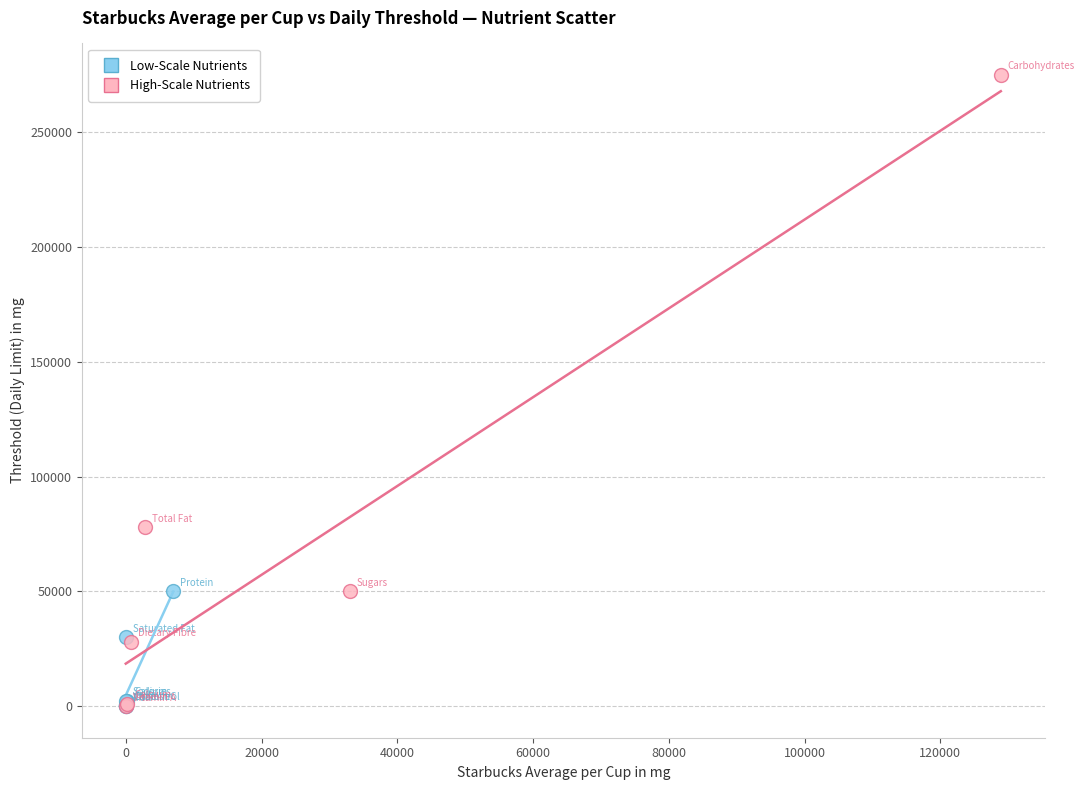

Which series contains the highest Y value?

High-Scale Nutrients